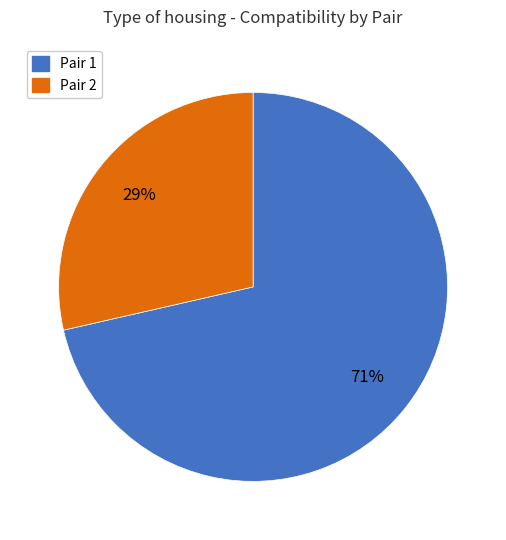

Count the number of slices in the pie.

2